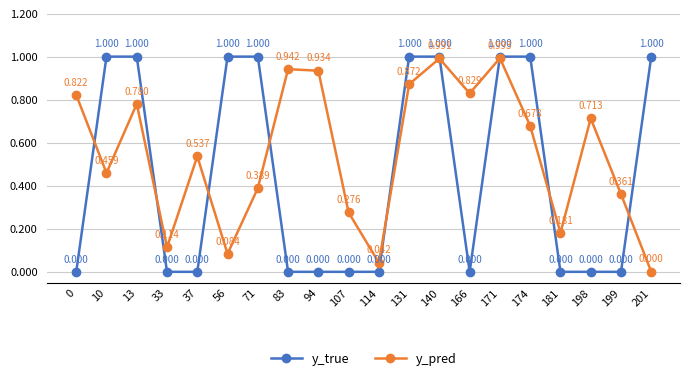

True or false: y_pred has more than 2 points higher than both neighbors.

True